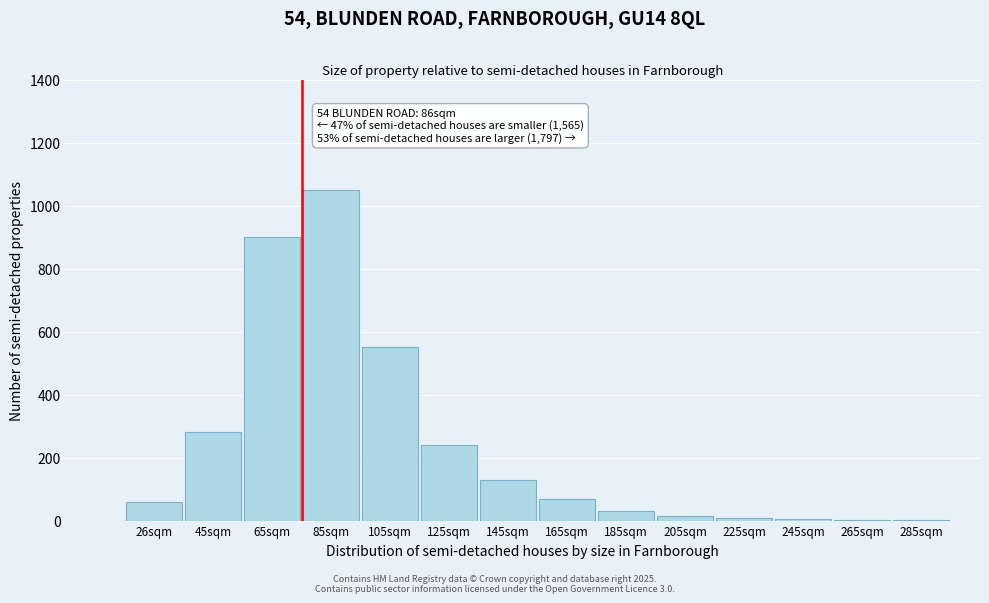

The chart shows a value of 1209 at 65sqm. True or false?

False